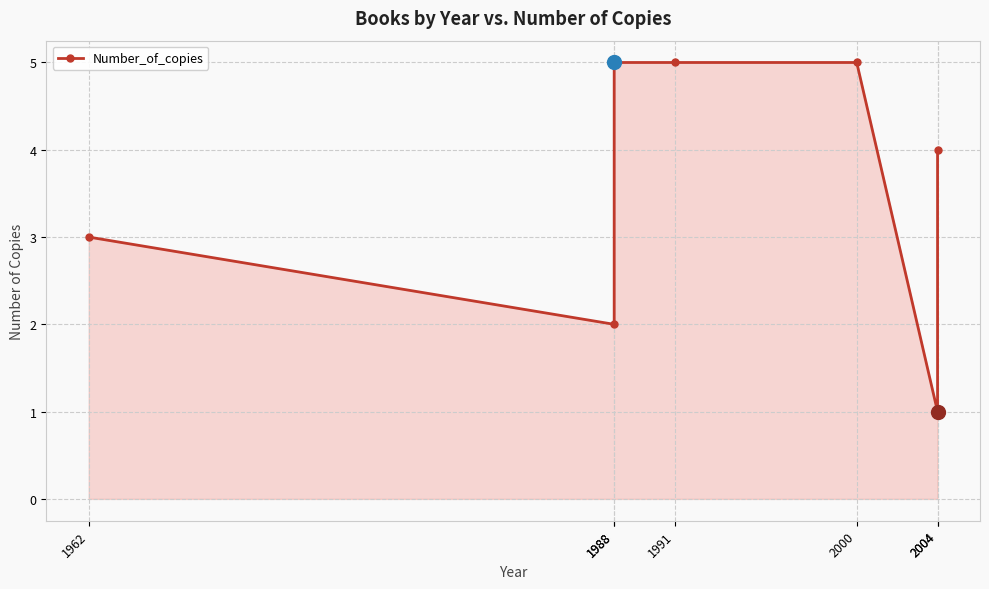

True or false: the data has more than 0 interior local peaks.

False